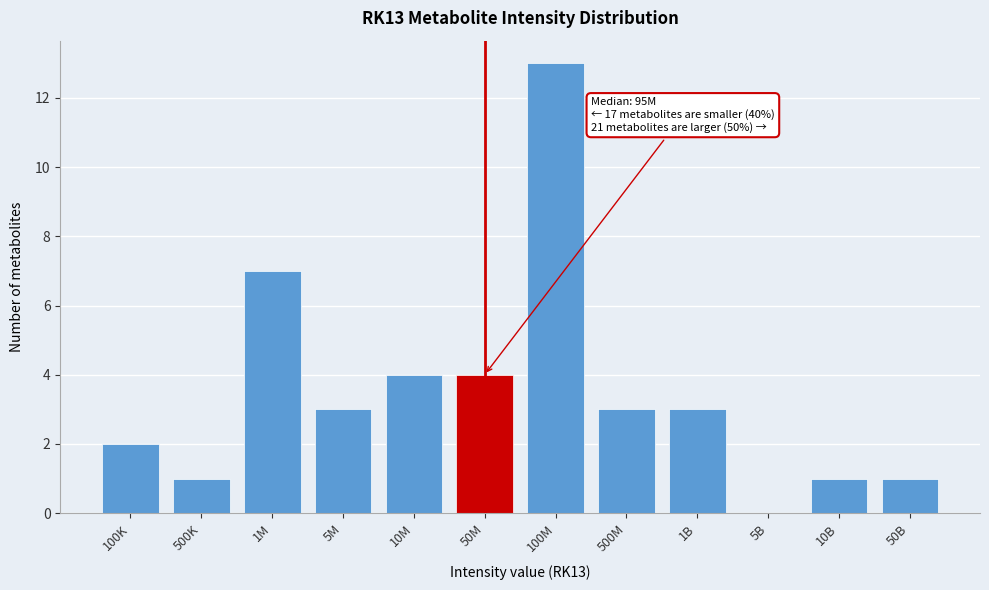

Reading left to right, transcribe all the data shown in this chart.

100K=2	500K=1	1M=7	5M=3	10M=4	50M=4	100M=13	500M=3	1B=3	5B=0	10B=1	50B=1